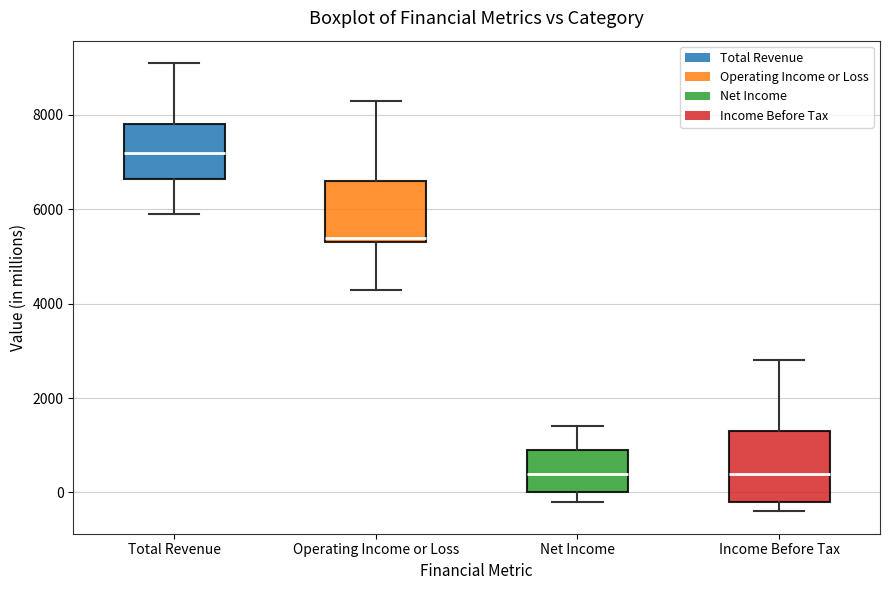

Reading left to right, transcribe this box plot: for each box, give where its median line is, the range the box spans, and where its two whiskers end, as read against the y-axis. The values are not printed on the chart, so give them approximately, as read against the axis.

Total Revenue: median 7200, box 6600 to 7800, whiskers 6000 to 9200
Operating Income or Loss: median 5400 (just above the box's lower edge), box 5400 to 6600, whiskers 4400 to 8400
Net Income: median 400, box 0 to 1000, whiskers -200 to 1400
Income Before Tax: median 400, box -200 to 1400, whiskers -400 to 2800